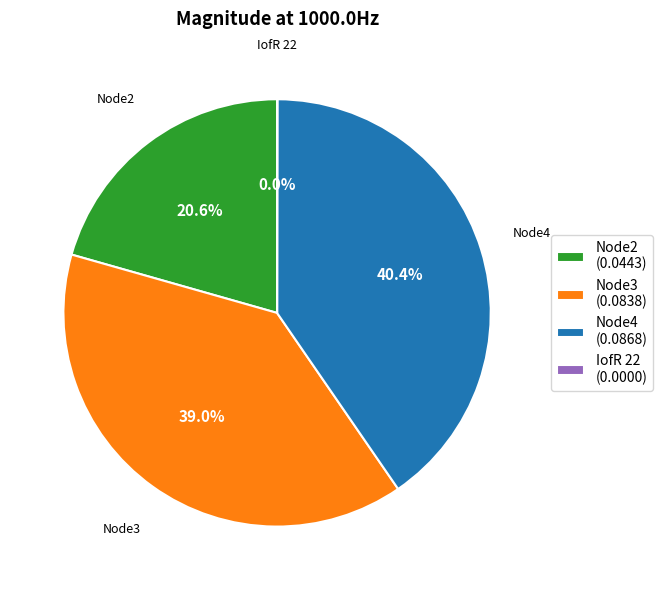

True or false: Node4 accounts for 28% of the total.

False